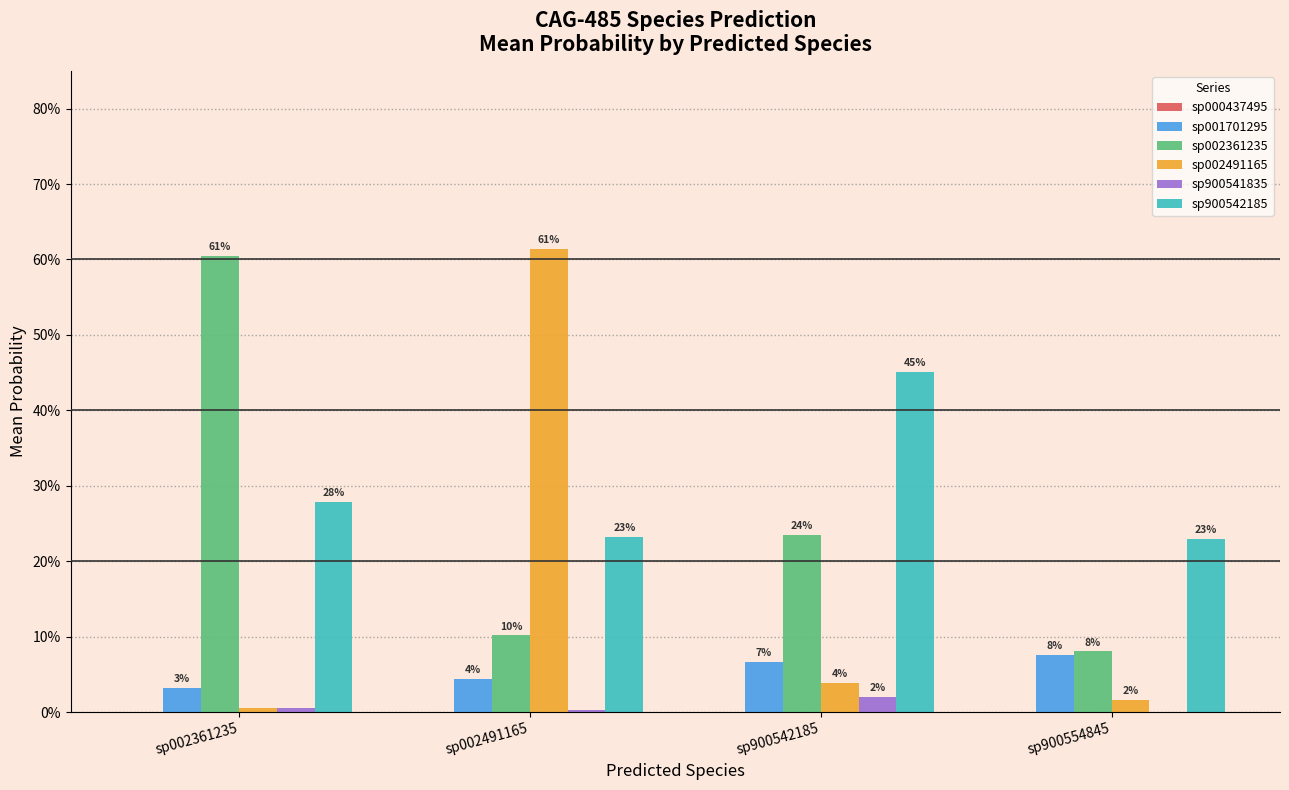

What is the average value of the sp900542185 series?

0.3